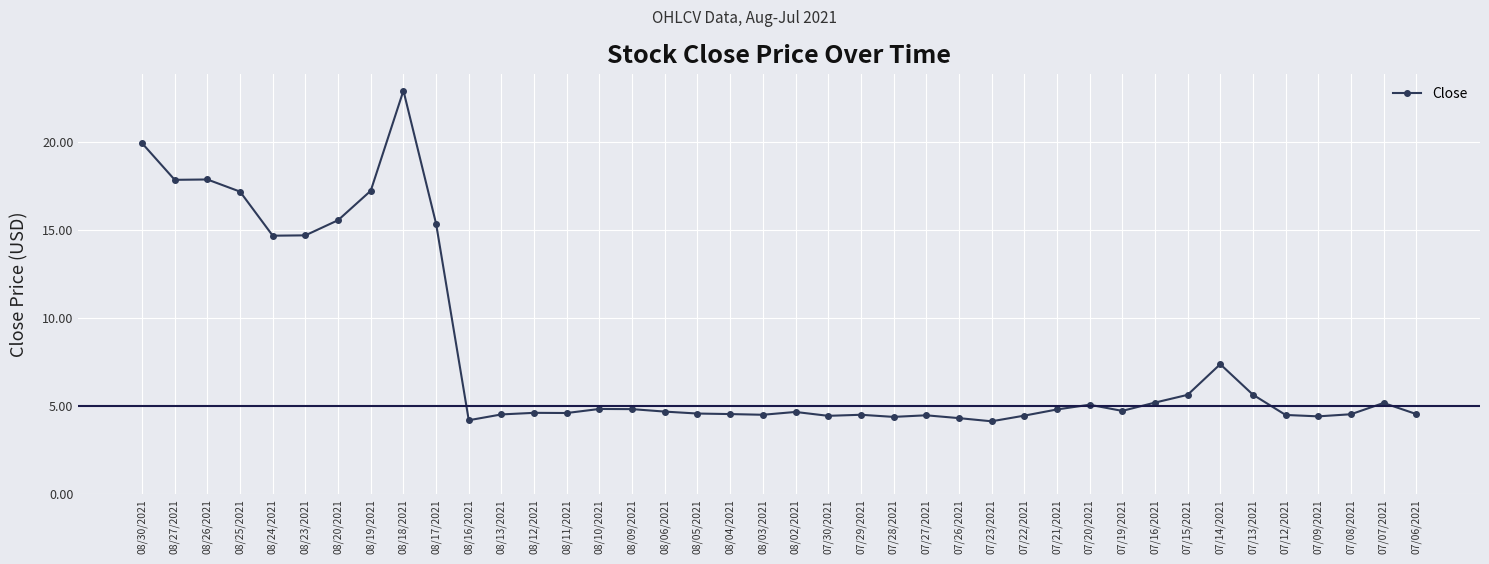

The chart shows a value of 4.5 at 07/27/2021. True or false?

True